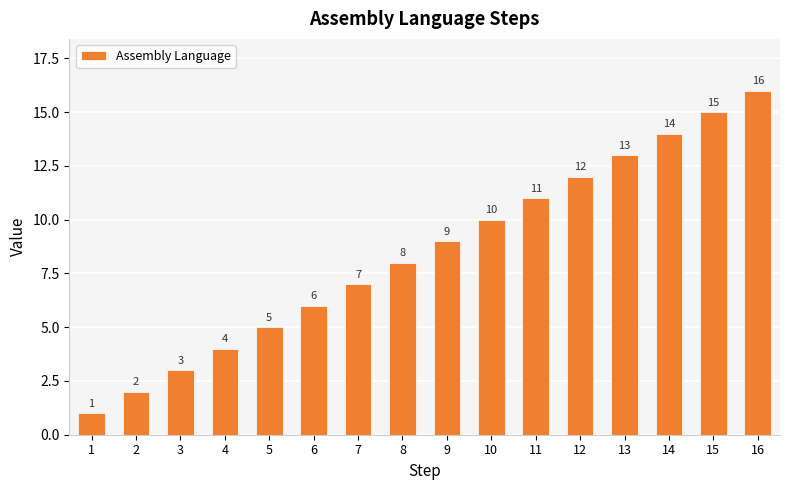

At which label is the value closest to 8?

8